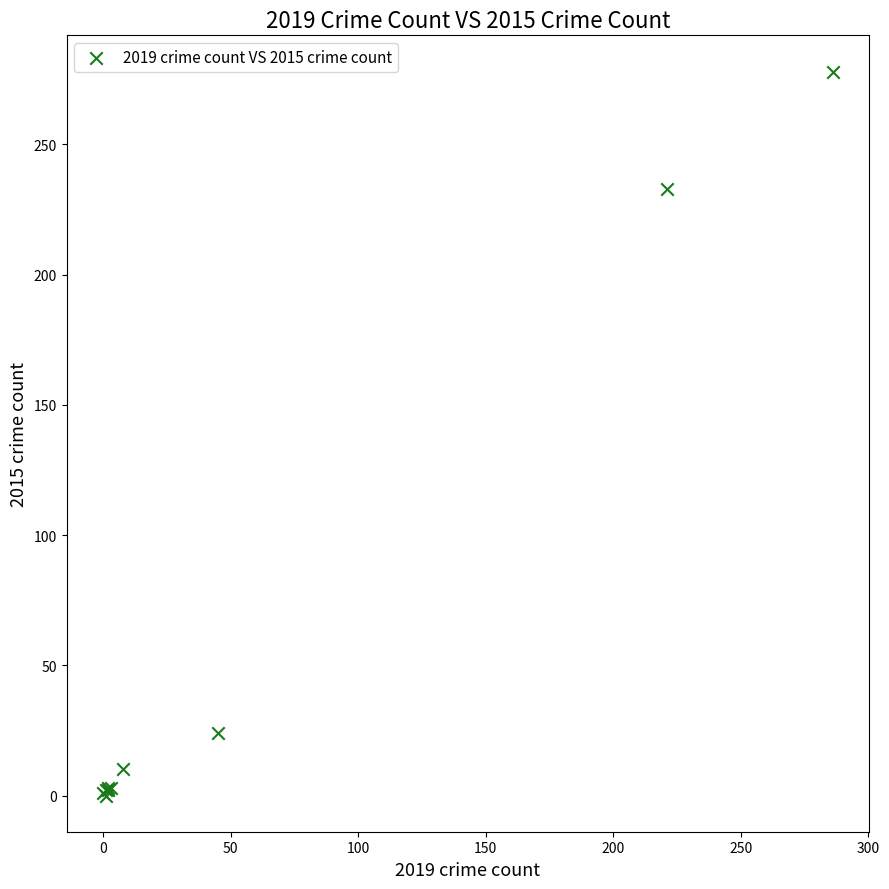

What Y value in the scatter plot is closest to 139?

233